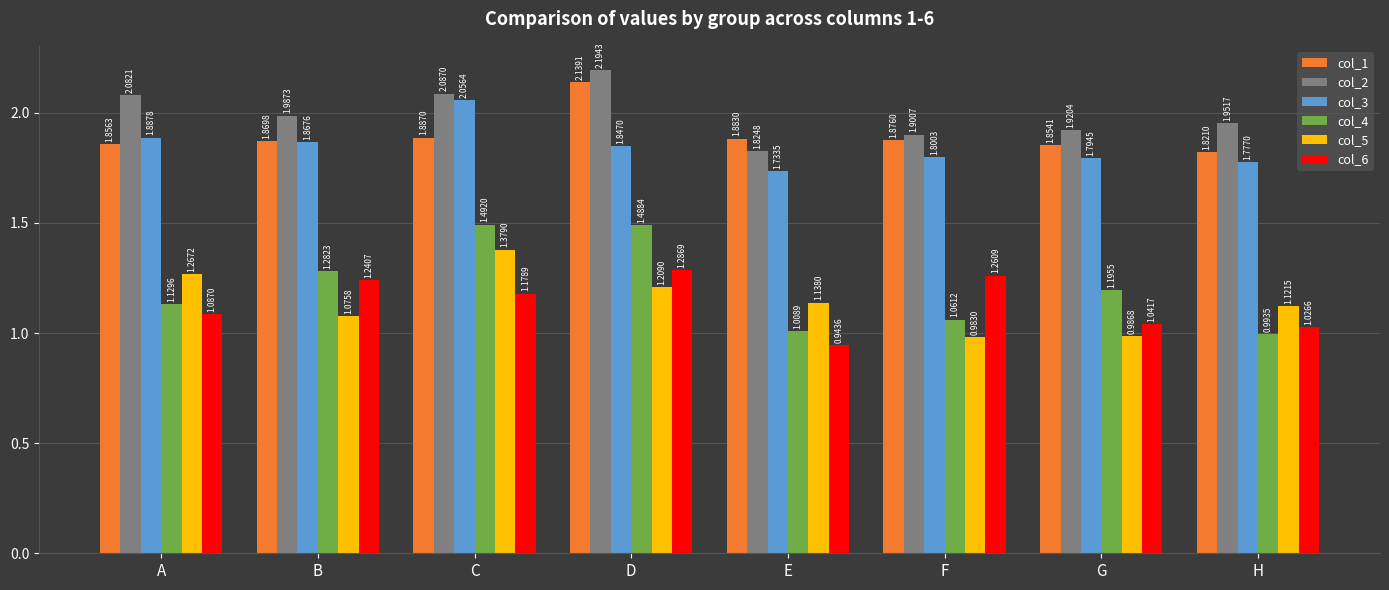

What is the sum of all col_5 values?

9.2